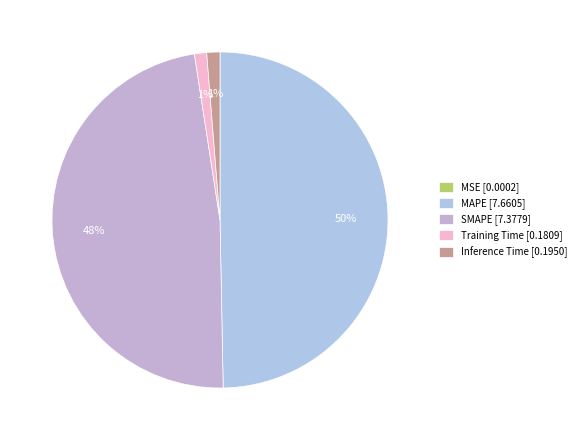

To the nearest percent, what percentage of the pie is MAPE?

50%